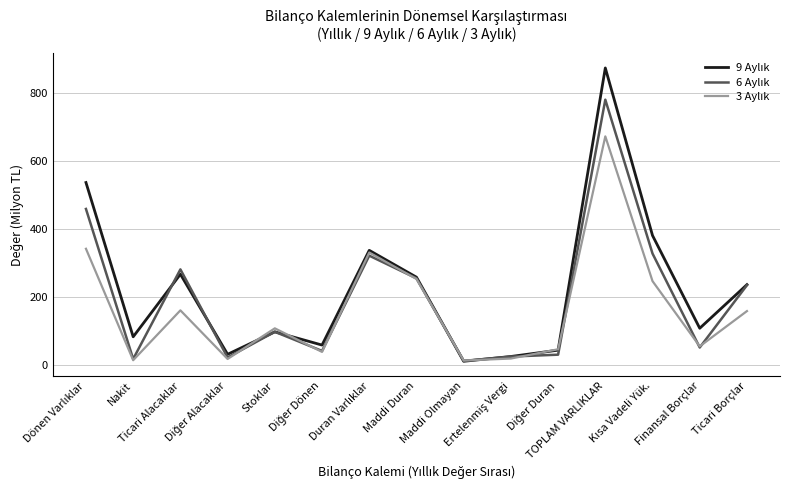

Where is the first local minimum for 6 Aylık?

Nakit